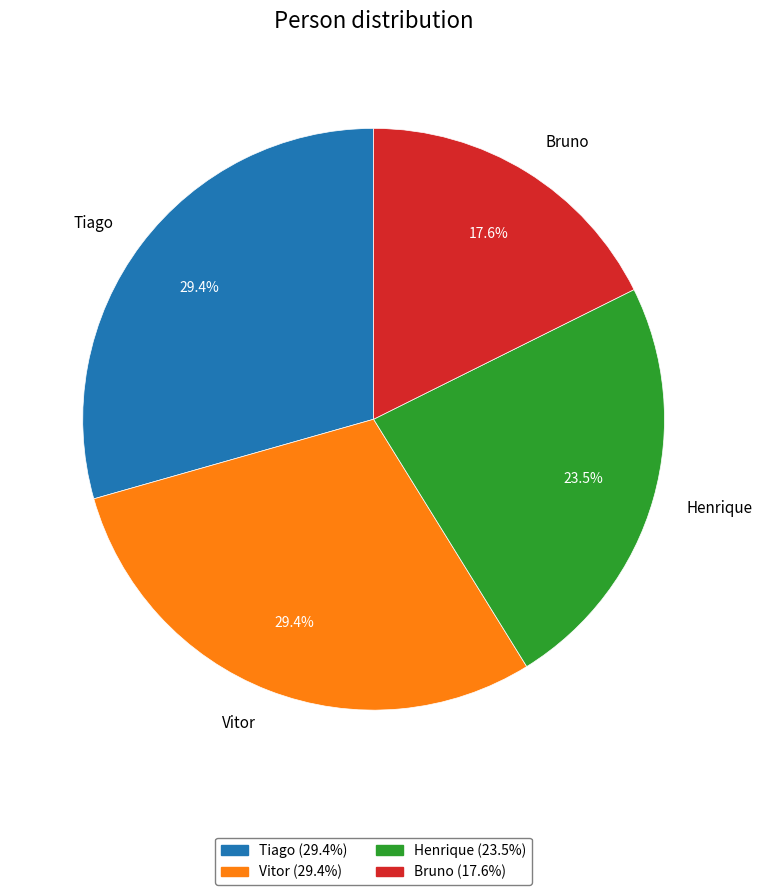

What is the smallest slice in the pie chart?

Bruno